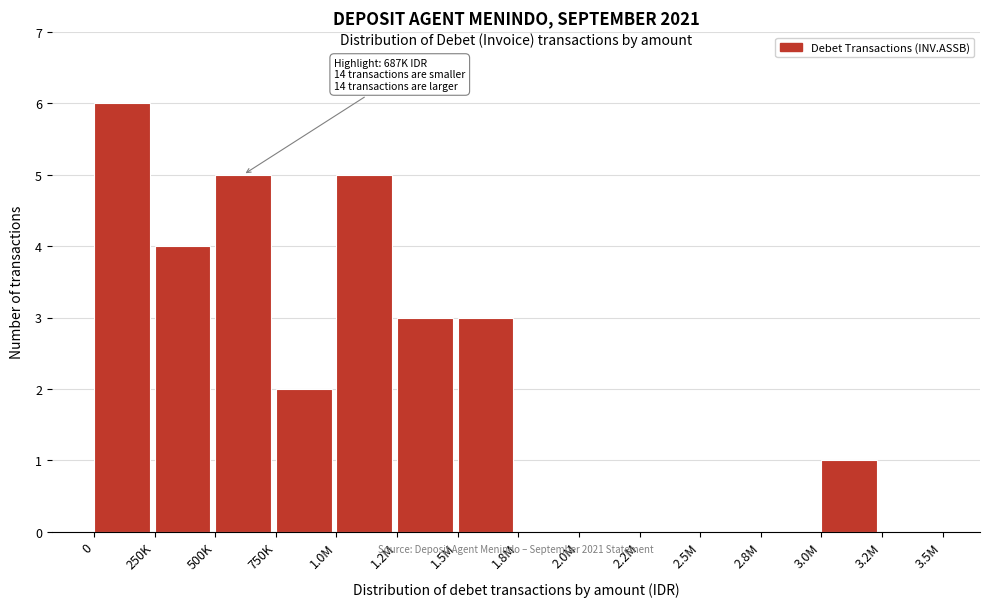

Reading left to right, extract all data points from this chart.

0=6	250K=4	500K=5	750K=2	1.0M=5	1.2M=3	1.5M=3	1.8M=0	2.0M=0	2.2M=0	2.5M=0	2.8M=0	3.0M=1	3.2M=0